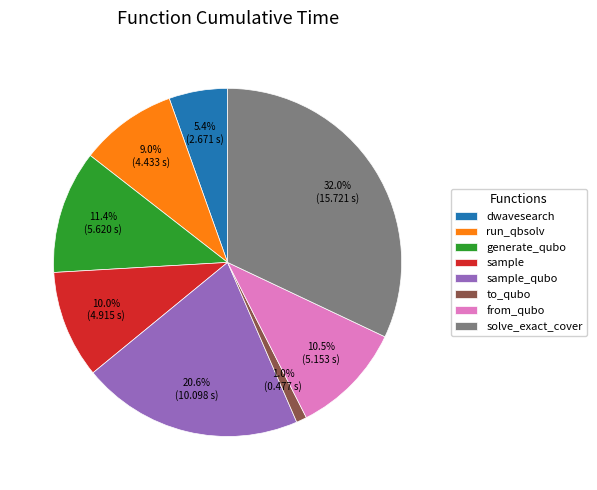

Does any single category account for the majority?

No